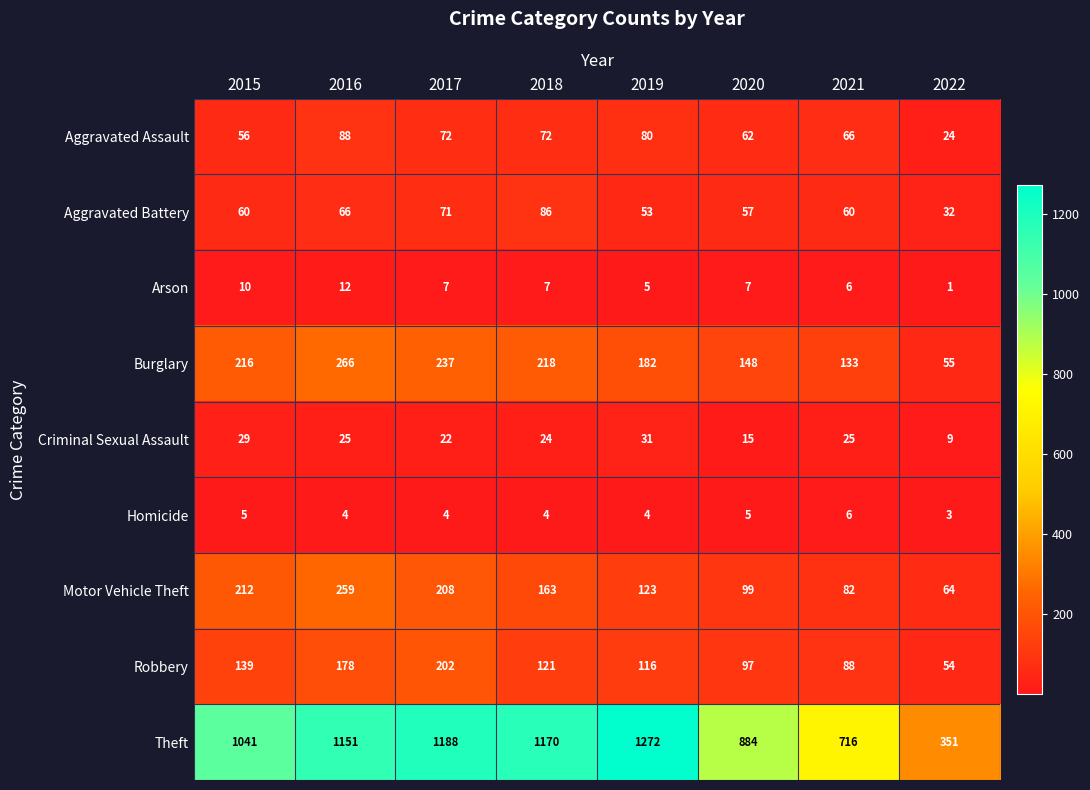

What is the sum of the Arson values at 2019 and 2021?

11